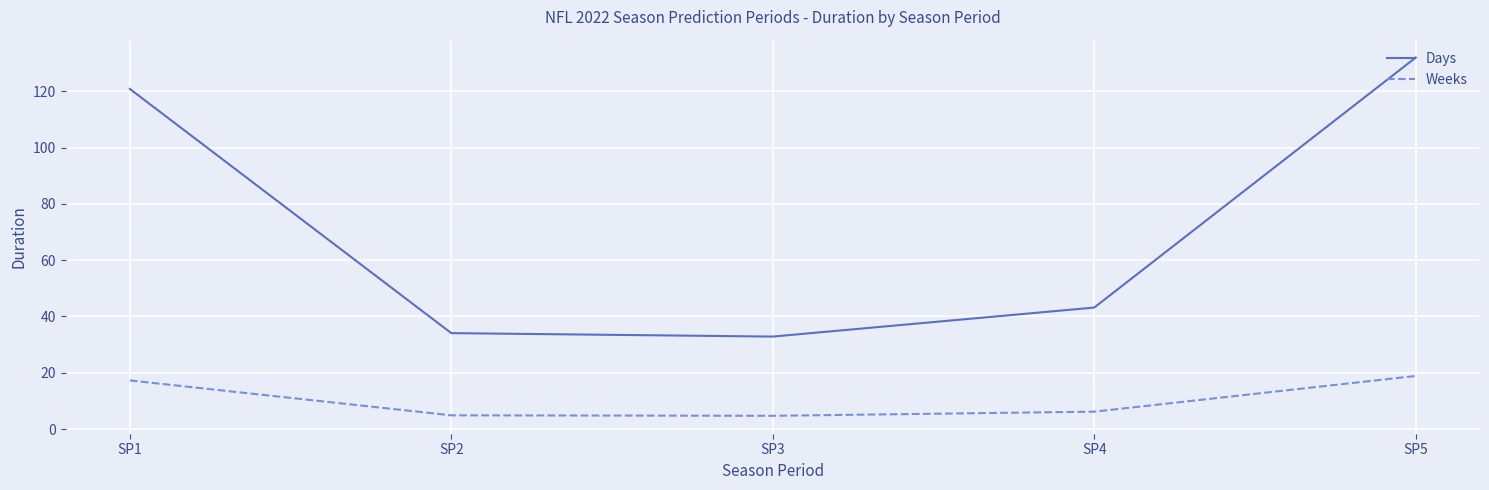

True or false: Days has a value of 196.5 at SP5.

False